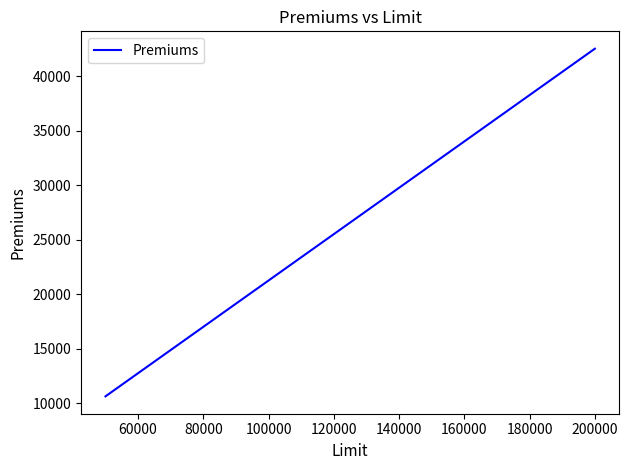

What is the maximum value shown in the chart?

42525.0